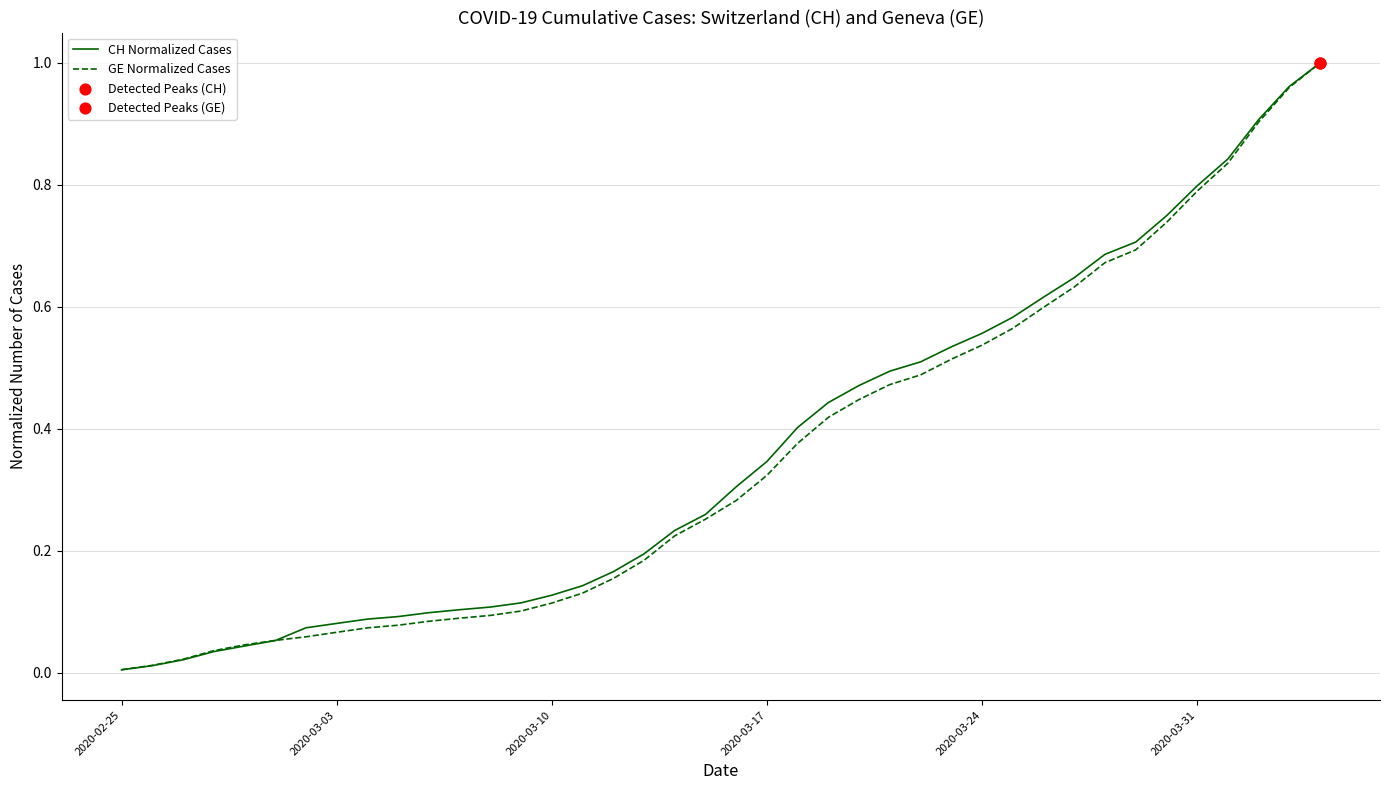

Which series has the largest range (max minus min)?

CH Normalized Cases